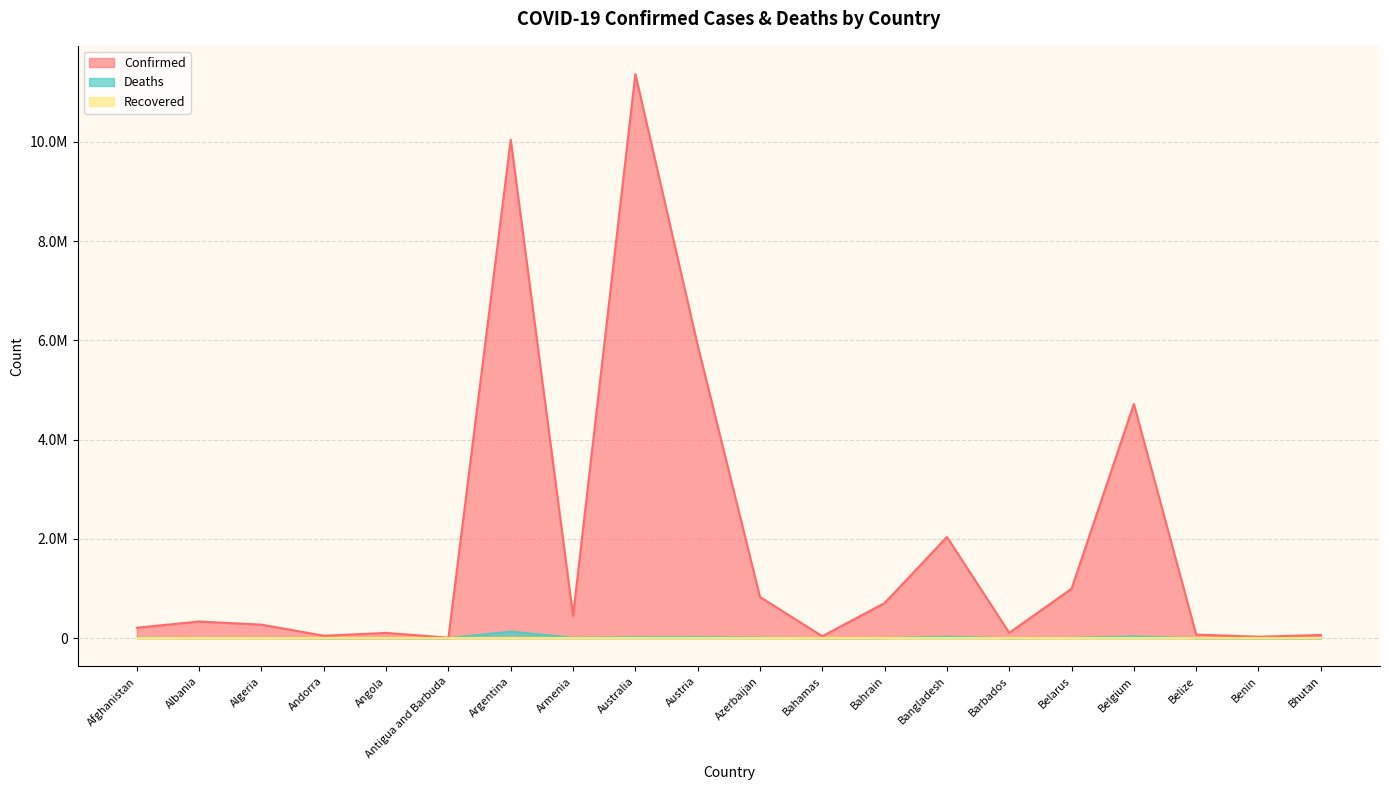

Which series has the largest range (max minus min)?

Confirmed